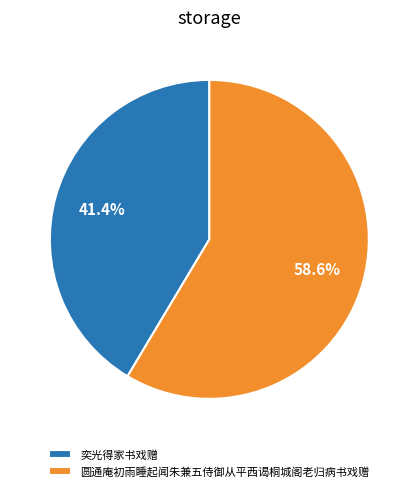

To the nearest percent, what percentage of the pie is 圆通庵初雨睡起闻朱兼五侍御从平西谒桐城阁老归病书戏赠?

59%